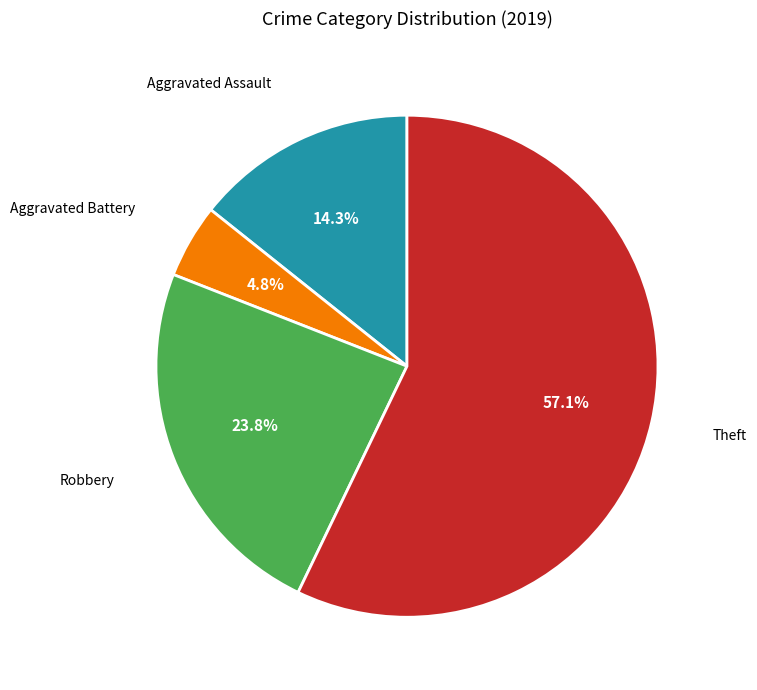

What percentage is the Aggravated Assault slice, to the nearest percent?

14%